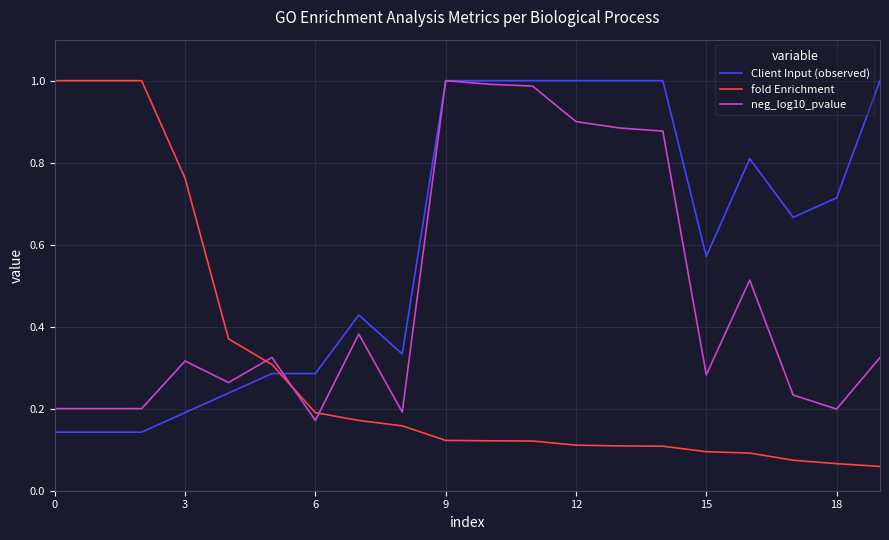

Which series has the largest range (max minus min)?

fold Enrichment